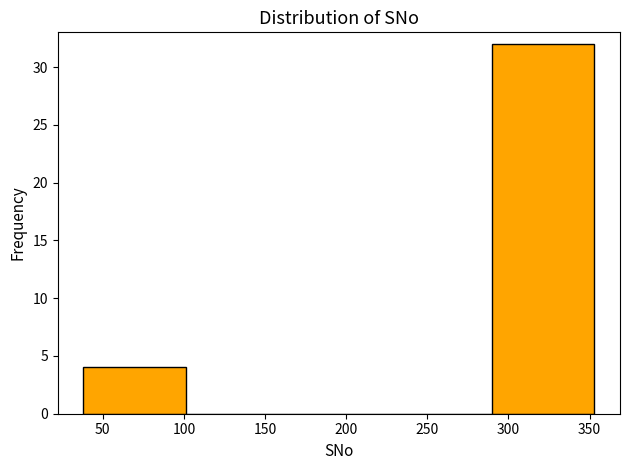

Reading left to right, transcribe this chart: for each bar, give the range it covers on the x-axis and its height. Neither the bar edges nor the heights are printed on the chart, so give them approximately, as read against the axes.

38 to 101: 4
101 to 164: 0
164 to 227: 0
227 to 290: 0
290 to 353: 32